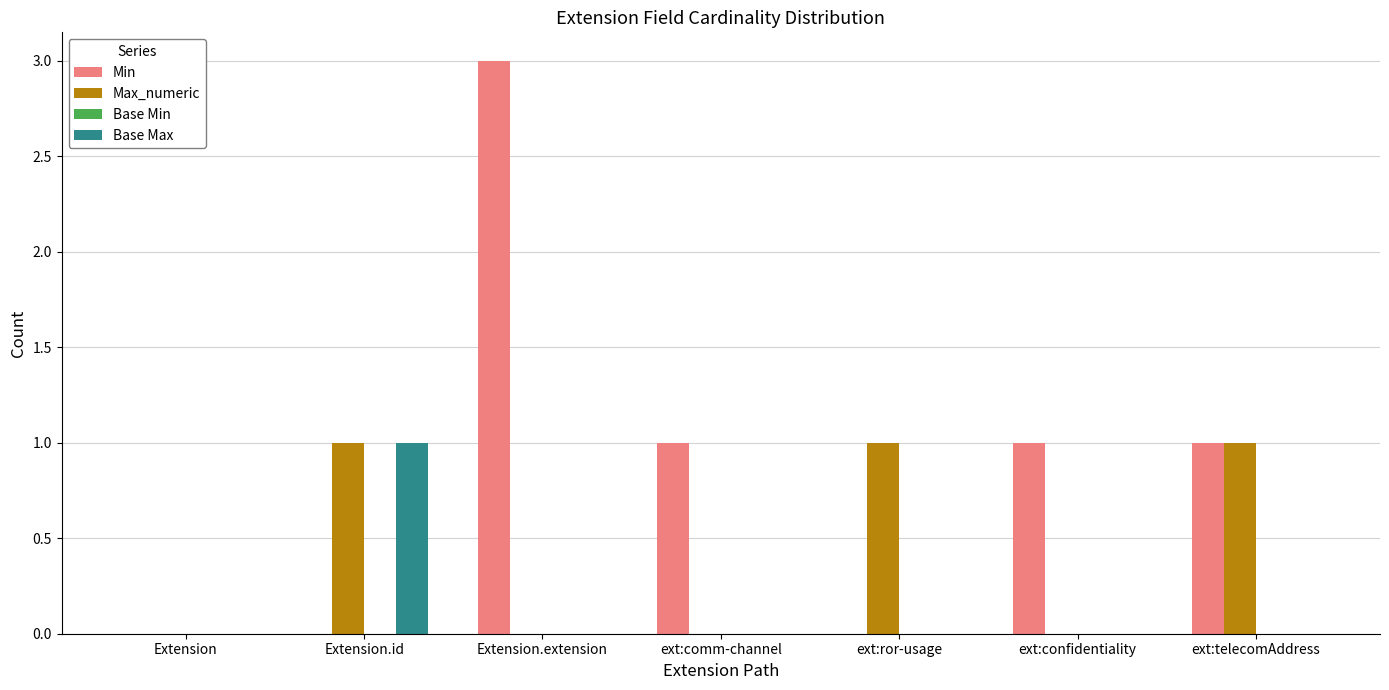

Count the number of categories in the chart.

7